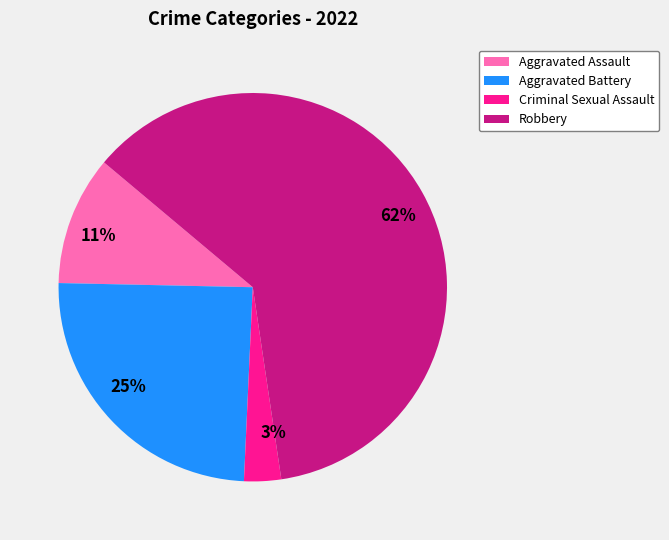

To the nearest percent, what percentage of the pie is 3%?

3%